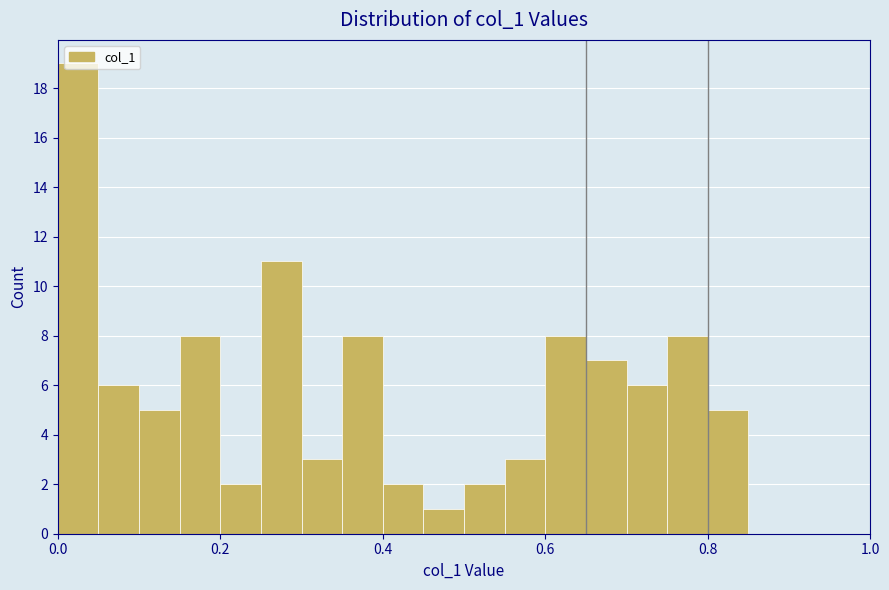

Around what value on the x-axis is the tallest bar? Give the approximate position of its centre, as read against the axis.

0.02